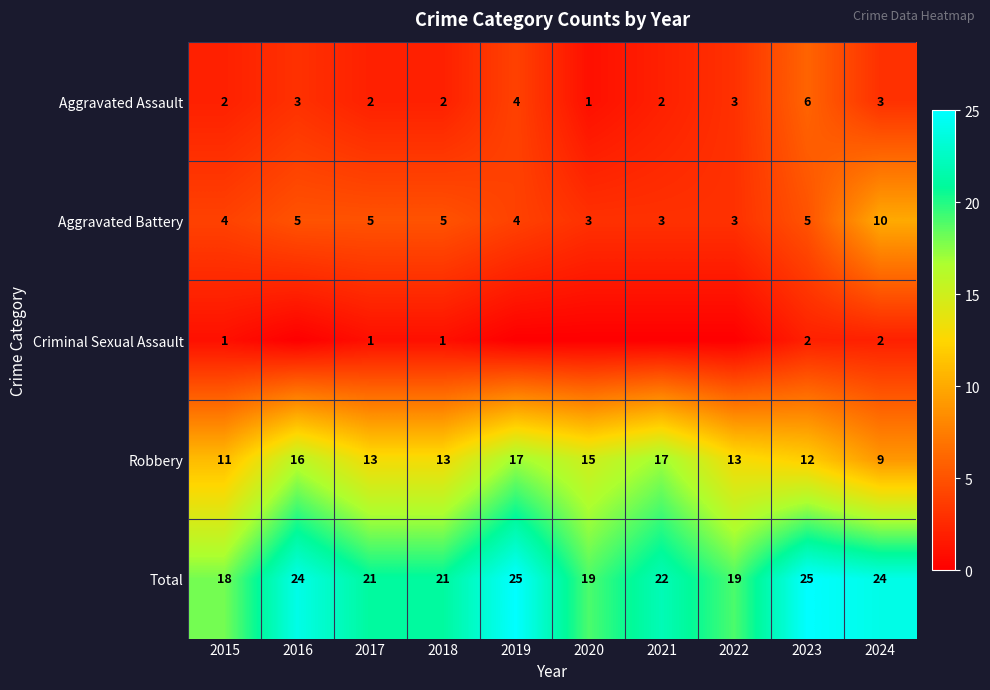

What is the difference between the second highest and minimum values in the Total series?

7